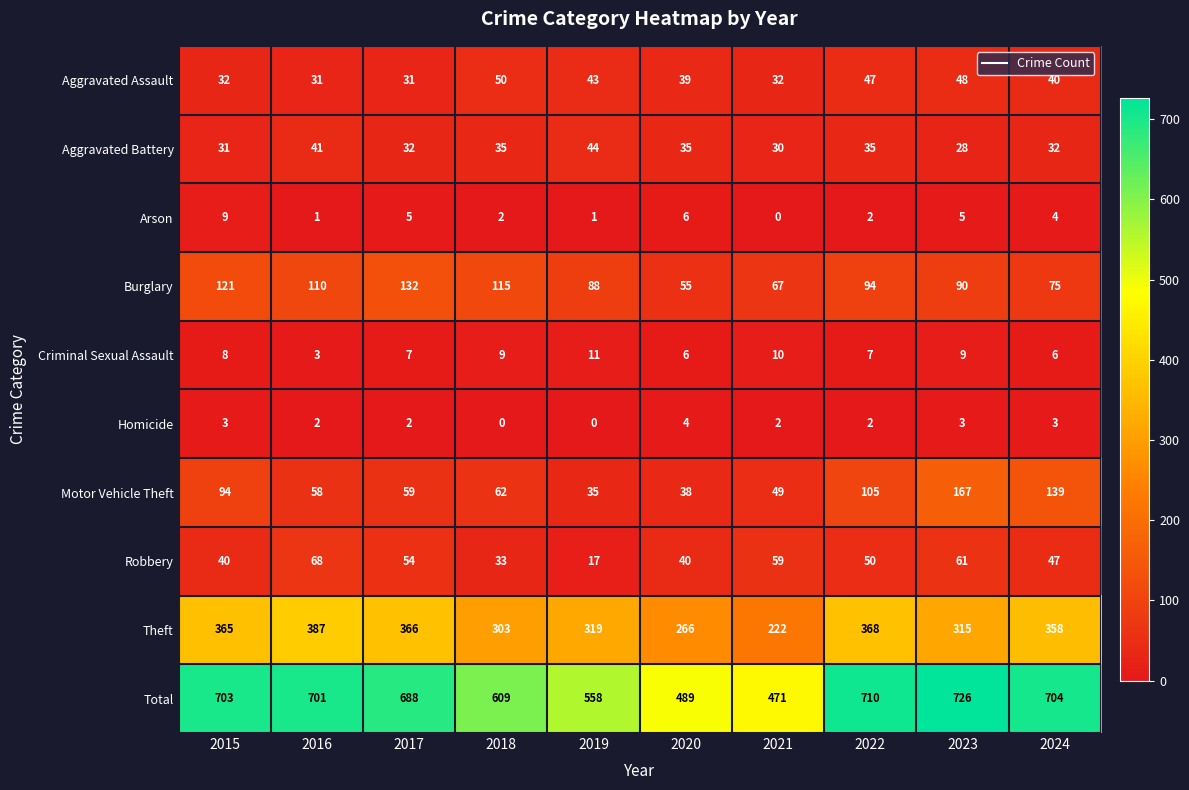

At which category is the sum across all series the highest?

2023